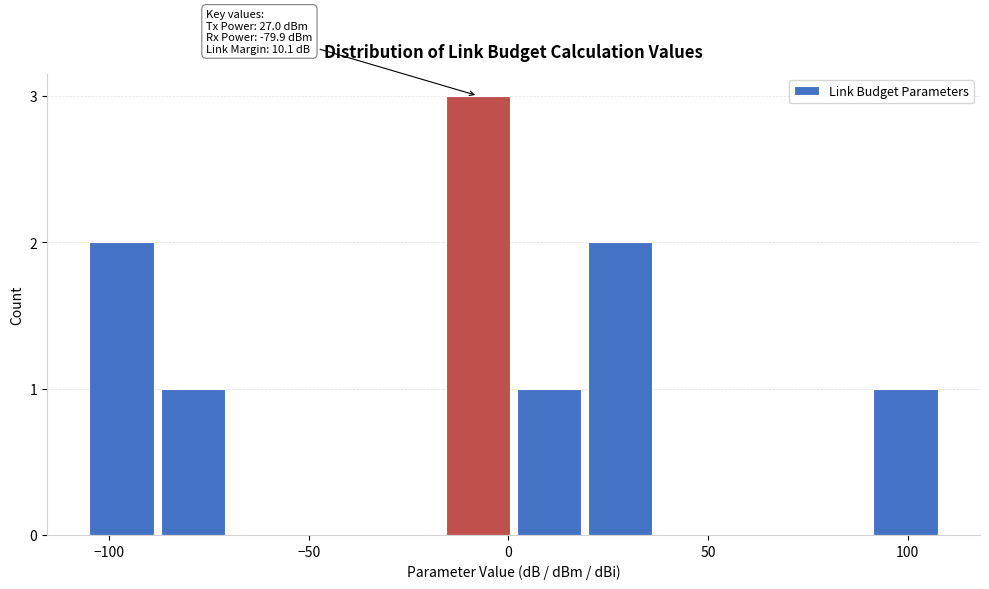

Around what value on the x-axis is the tallest bar? Give the approximate position of its centre, as read against the axis.

-10